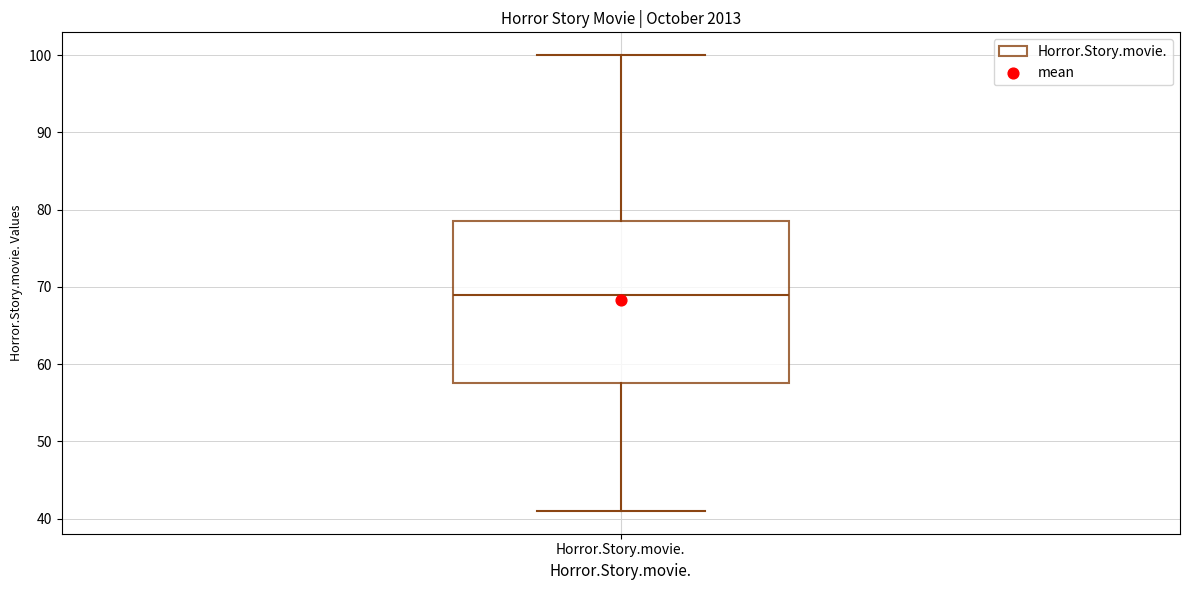

Read this box plot against the y-axis: the position of the median line, the range covered by the box, and the ends of both whiskers. The values are not printed on the chart, so give them approximately, as read against the axis.

median 69, box 58 to 79, whiskers 41 to 100